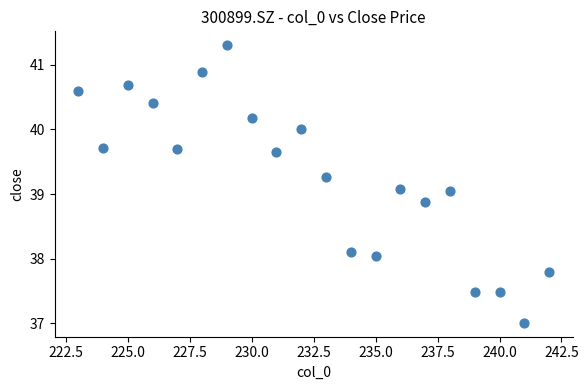

What is the range of X values (max minus min)?

19.0